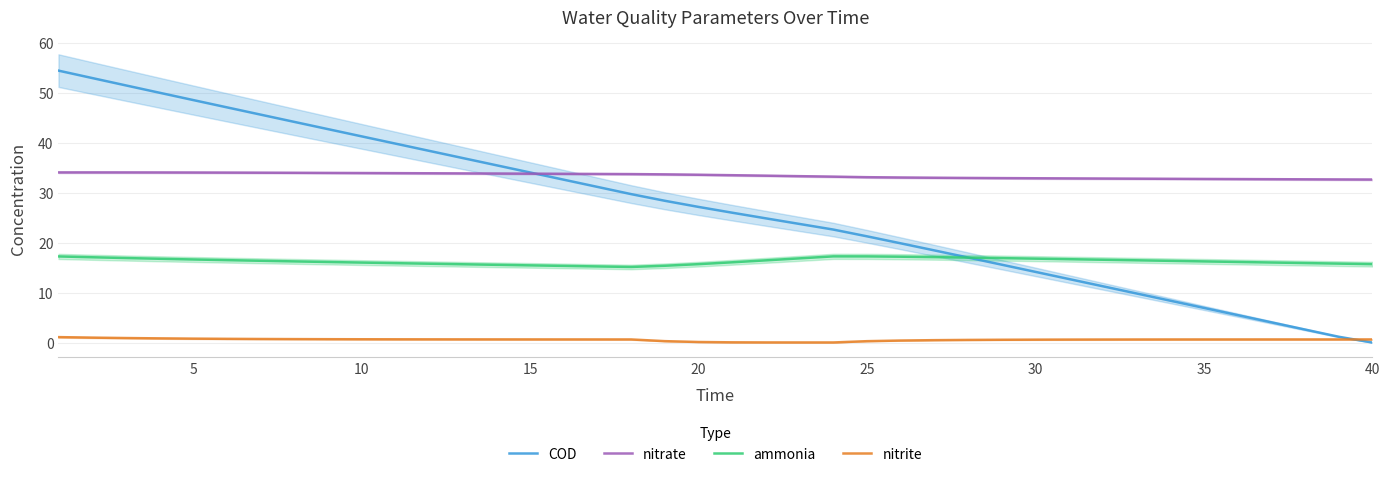

How many lines are shown in the chart?

4